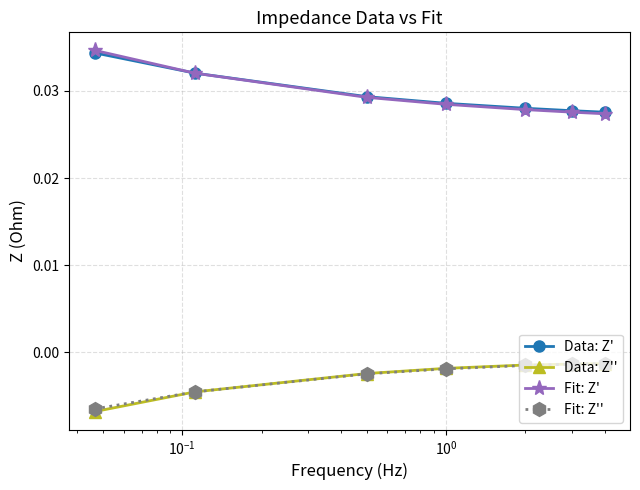

After their last crossing, which series has the higher values: Data: Z' or Fit: Z'?

Data: Z'